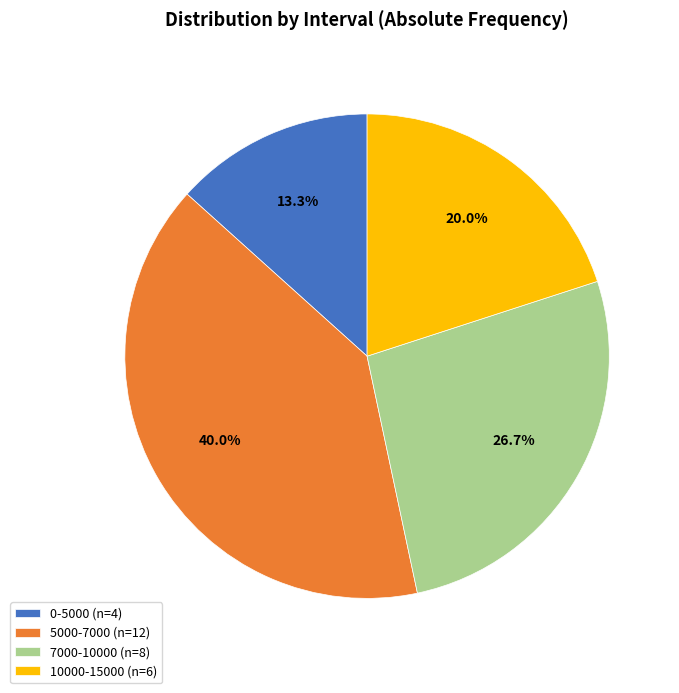

To the nearest percent, what is the average slice percentage?

25%